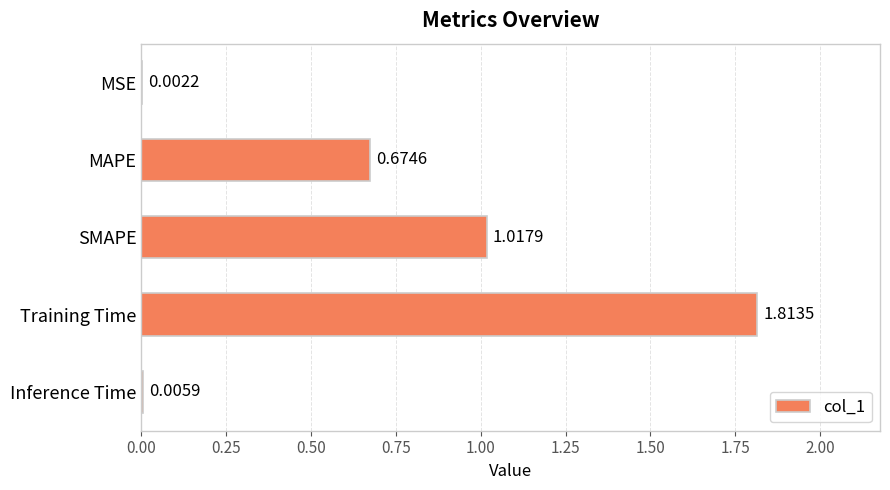

Approximately how many times larger is the value at SMAPE compared to Training Time?

0.6